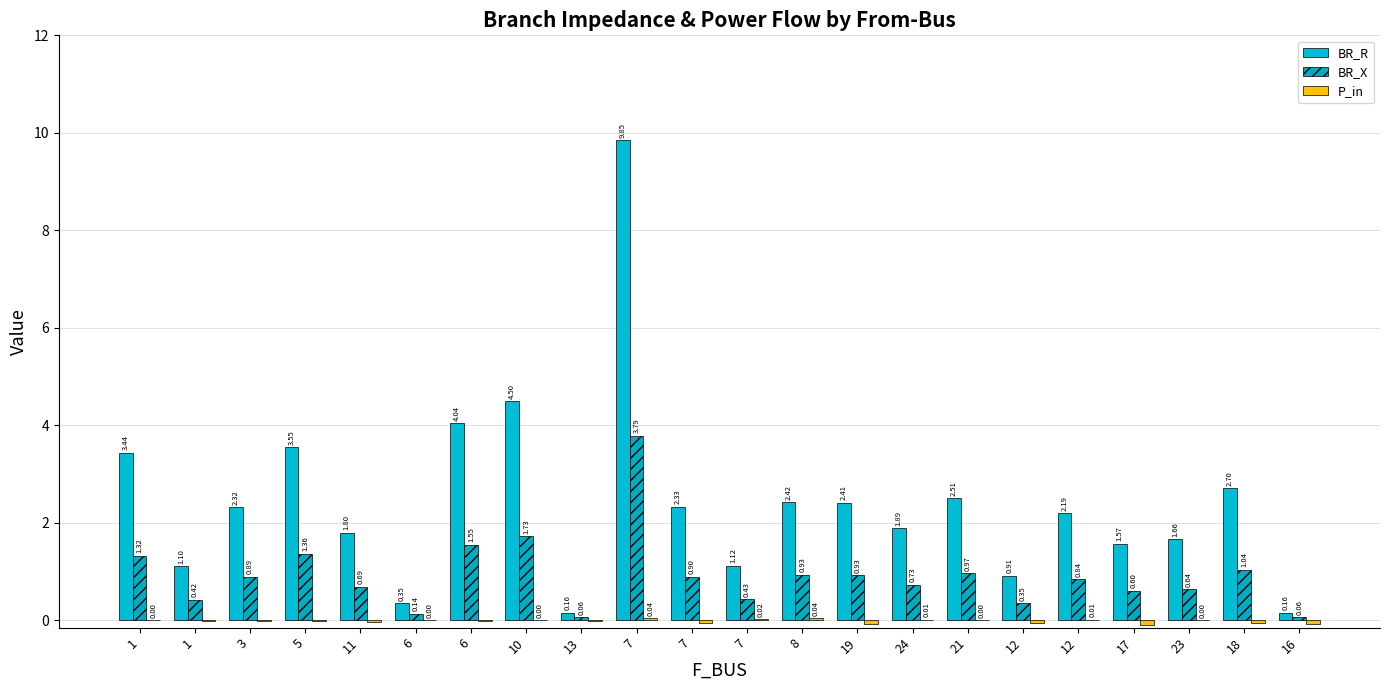

How many data points in BR_R are above 2?

12